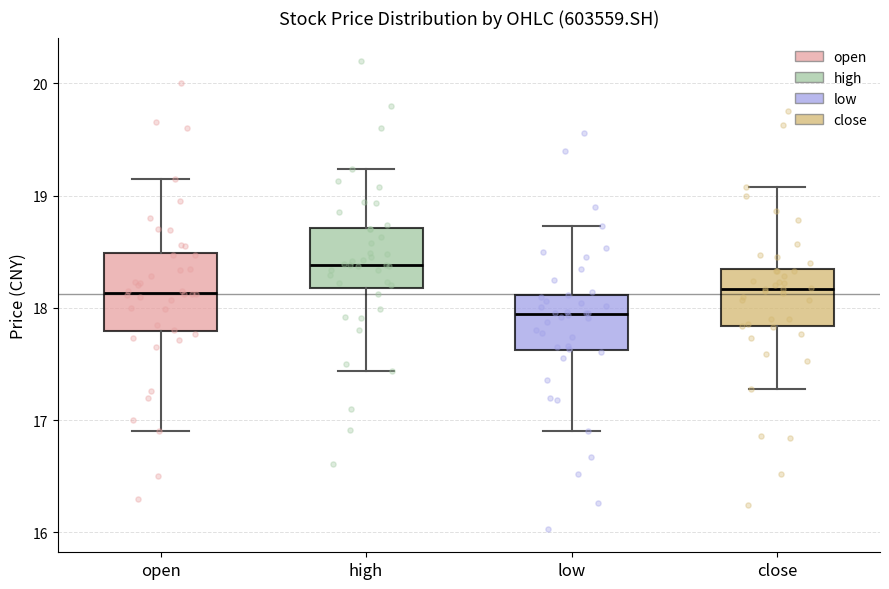

Reading left to right, transcribe this box plot: for each box, give where its median line is, the range the box spans, and where its two whiskers end, as read against the y-axis. The values are not printed on the chart, so give them approximately, as read against the axis.

open: median 18.1, box 17.8 to 18.5, whiskers 16.9 to 19.2
high: median 18.4, box 18.2 to 18.7, whiskers 17.4 to 19.2
low: median 17.9, box 17.6 to 18.1, whiskers 16.9 to 18.7
close: median 18.2, box 17.8 to 18.3, whiskers 17.3 to 19.1